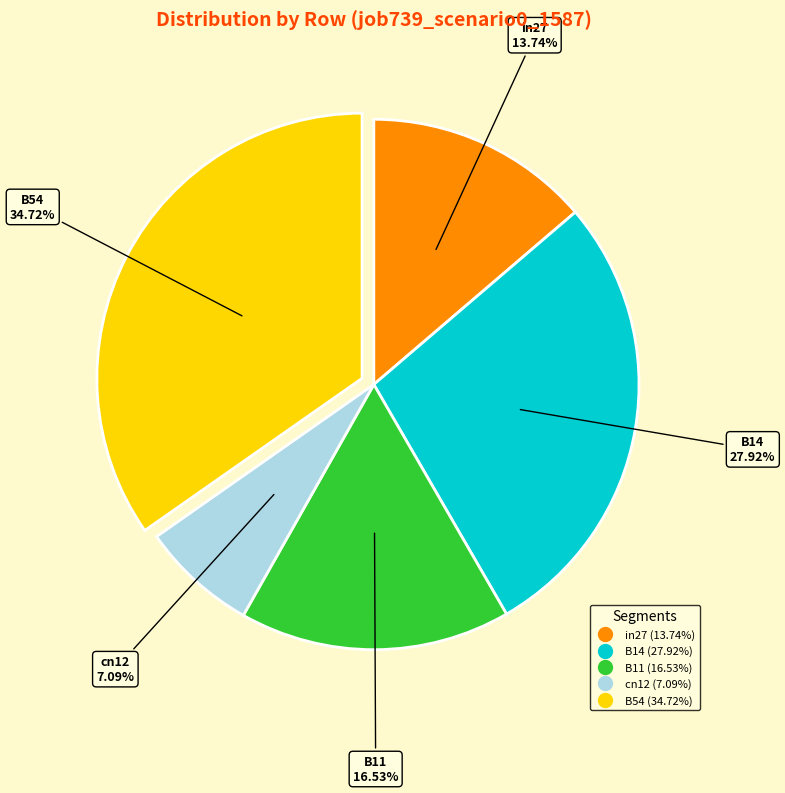

What percentage is the B14 slice, to the nearest percent?

28%